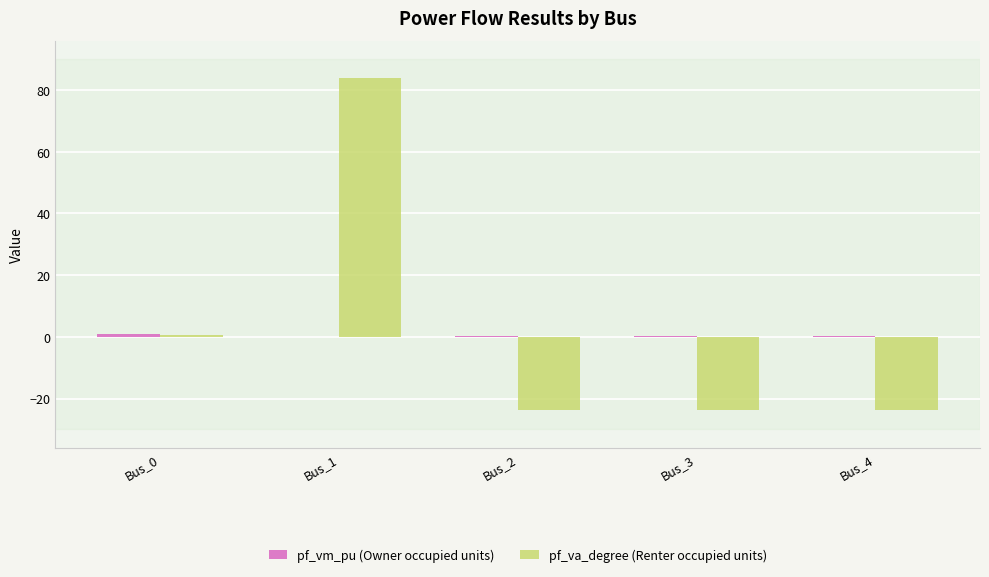

Where does the pf_va_degree (Renter occupied units) series first go above -23?

Bus_0